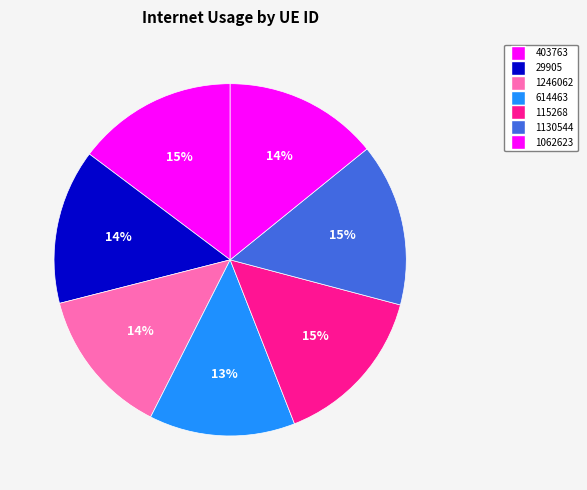

To the nearest percent, what is the combined percentage of 1062623 and 29905?

28%